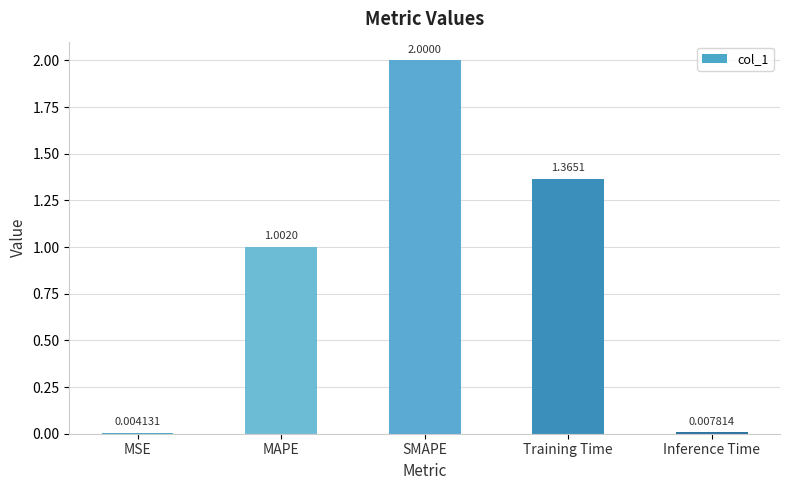

What is the sum of the values at MSE and MAPE?

1.0